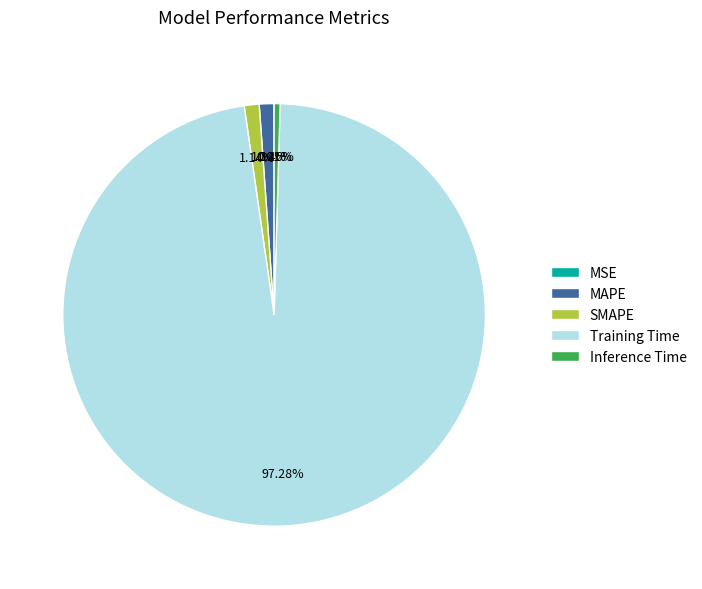

Which has a higher value, Training Time or MAPE?

Training Time